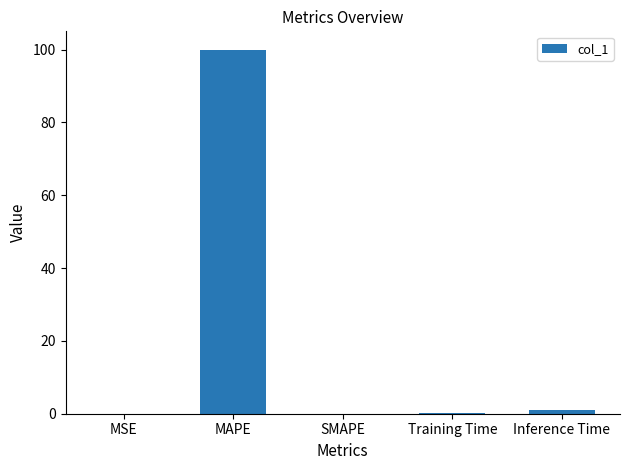

Count the number of categories in the chart.

5